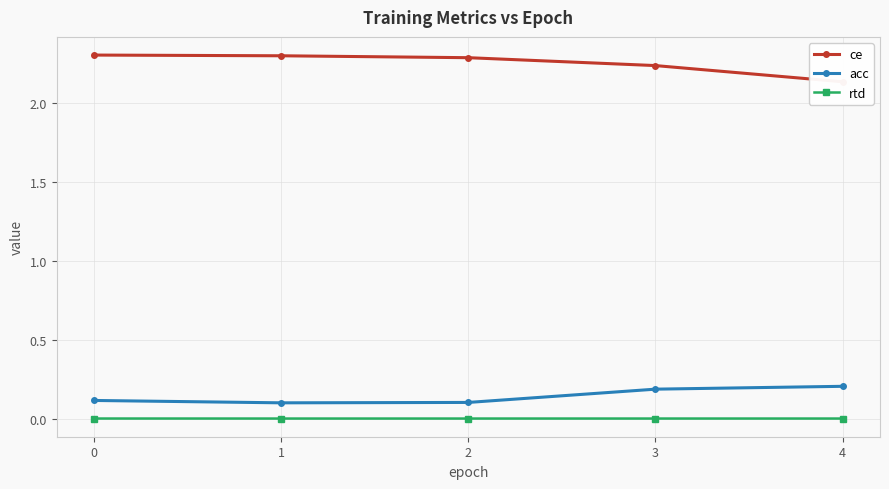

What is the minimum value for acc?

0.1